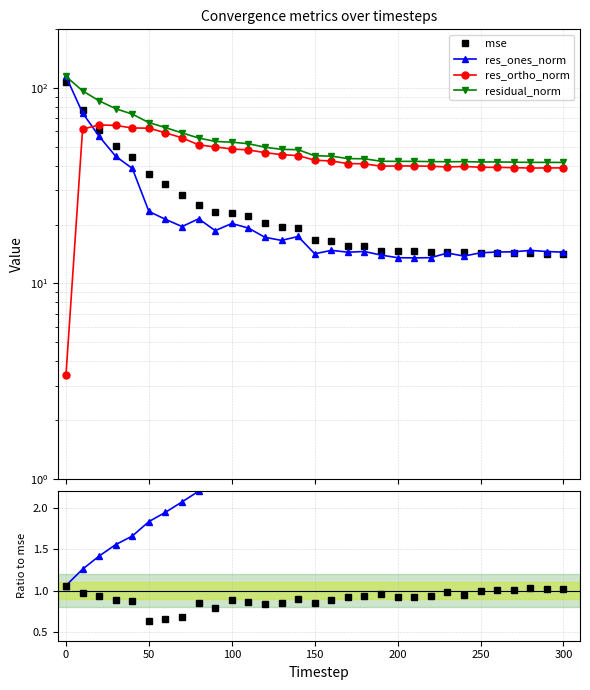

What is the value of the residual_norm point at the 11th from the left?

52.9